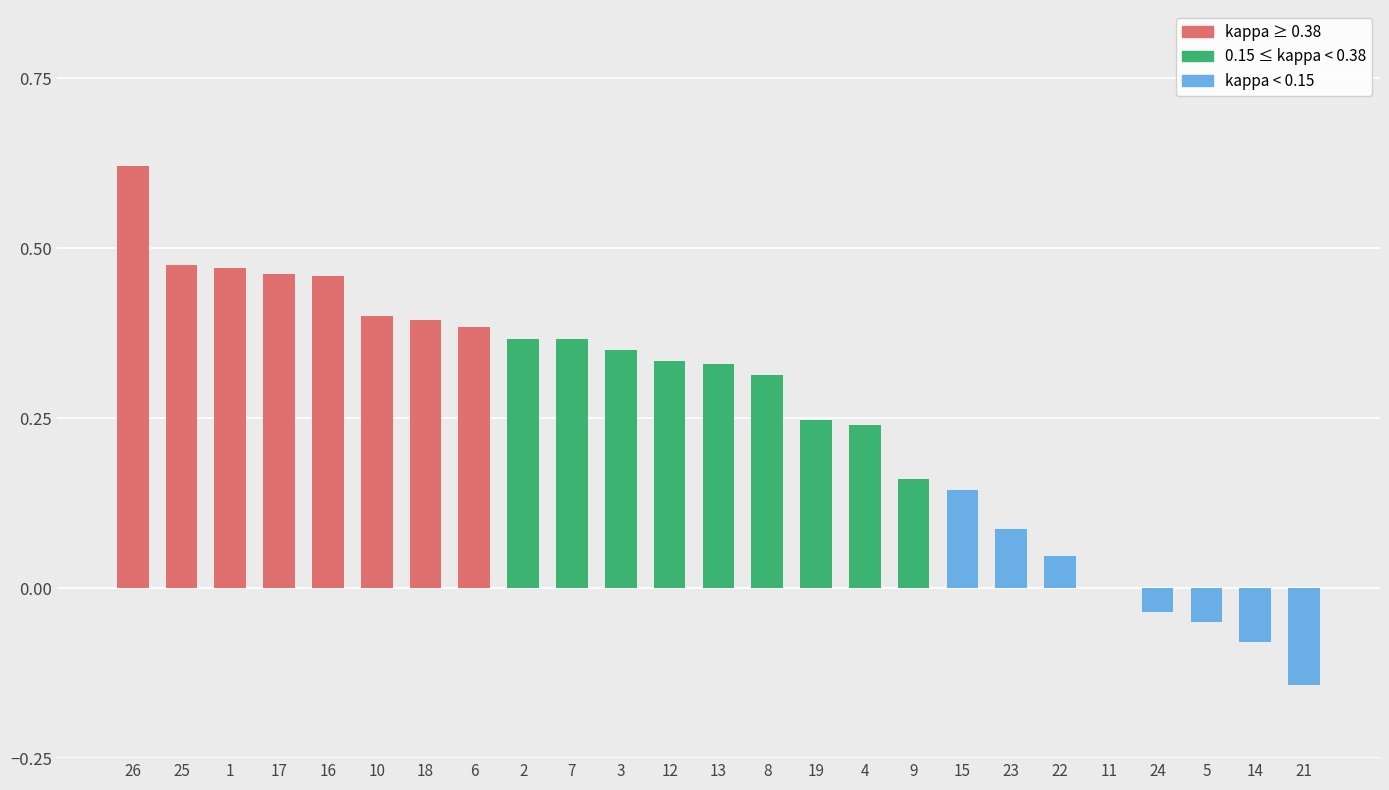

What is the sum of the values at 9 and 26?

0.8